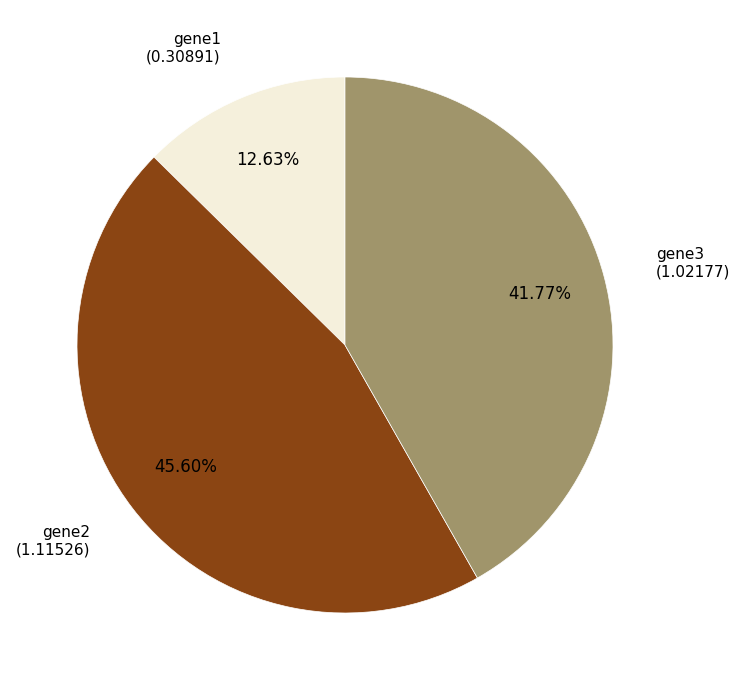

Is there a majority slice in this chart?

No